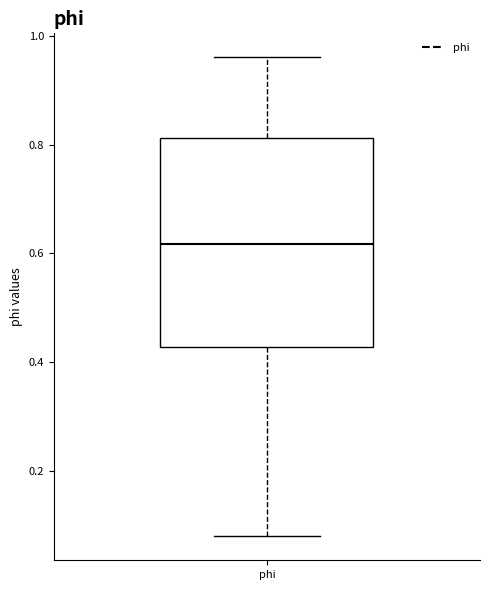

Where is the lower edge of the box for phi on the y-axis? The values are not printed on the chart, so give them approximately, as read against the axis.

0.42